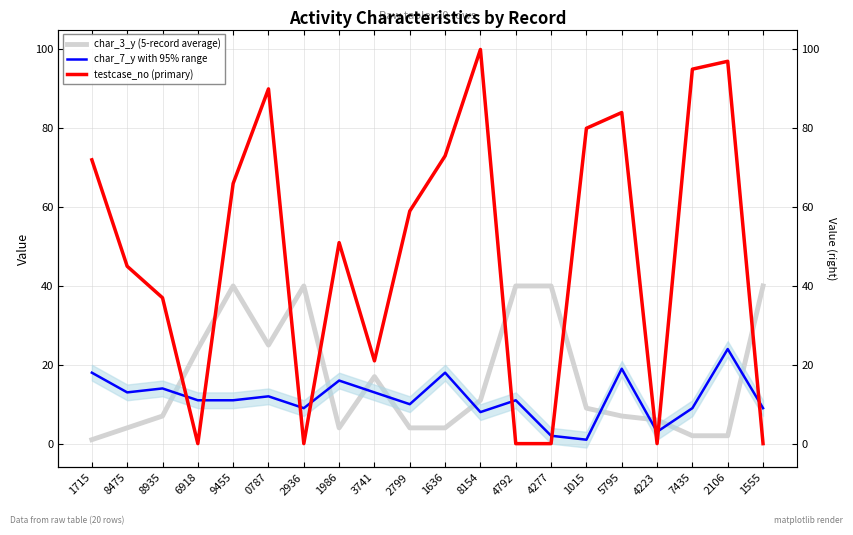

How many times do char_7_y with 95% range and char_3_y (5-record average) cross each other?

9